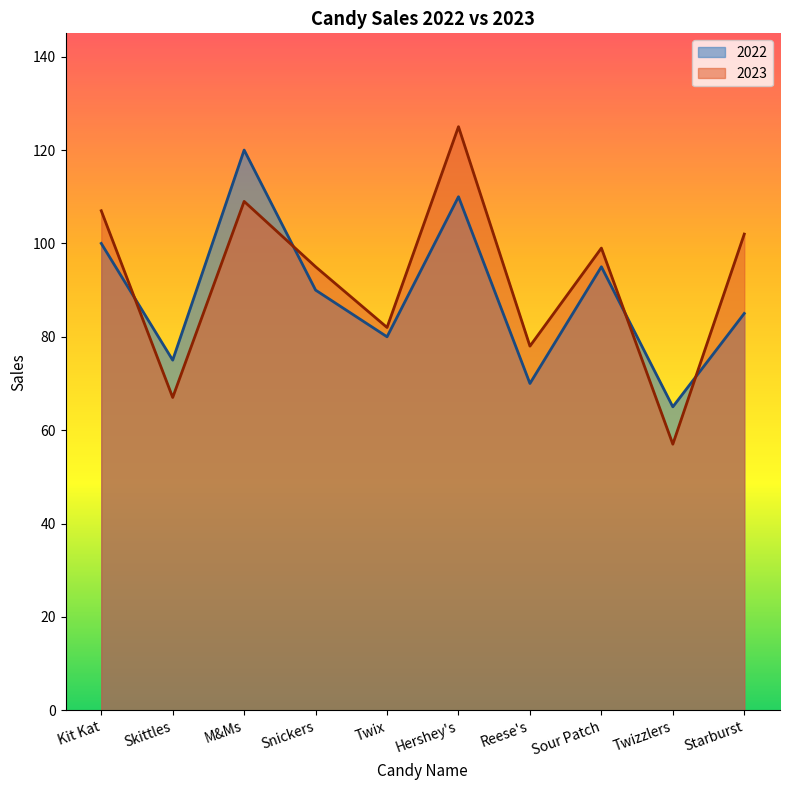

What is the label of the 6th point from the right?

Twix